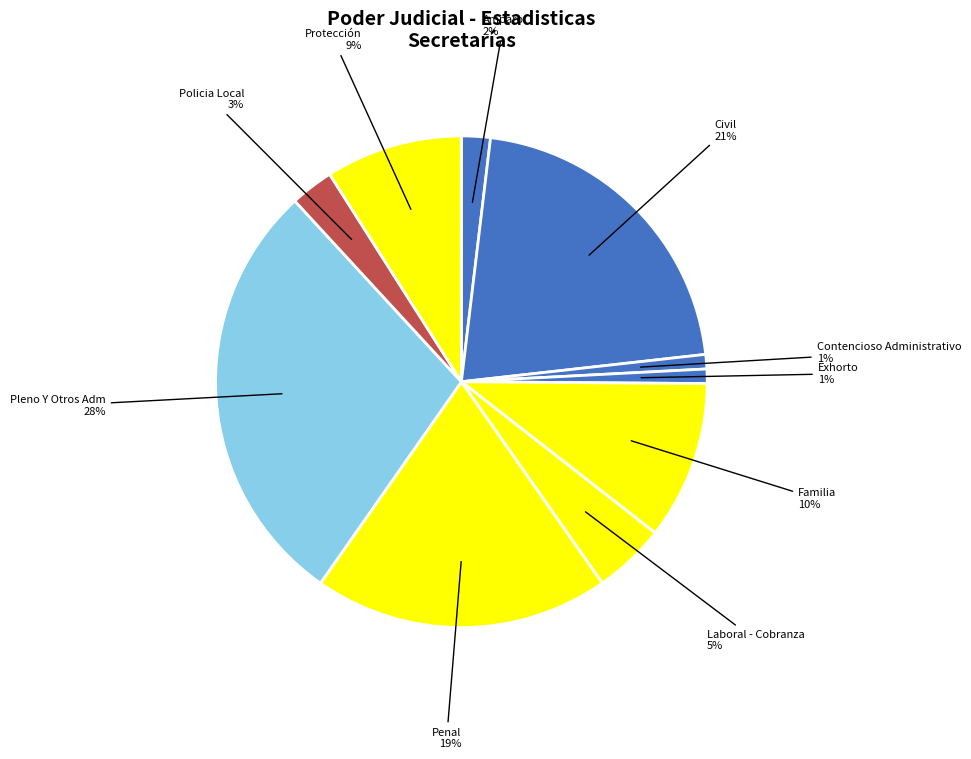

Which category has the biggest portion of the pie?

Pleno Y Otros Adm